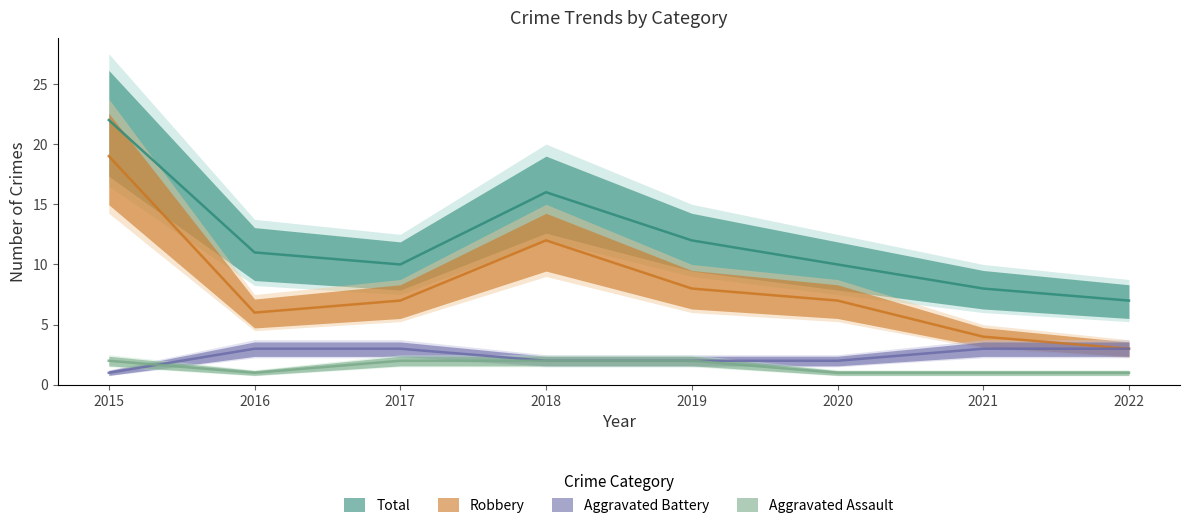

Which series has the largest range (max minus min)?

Robbery